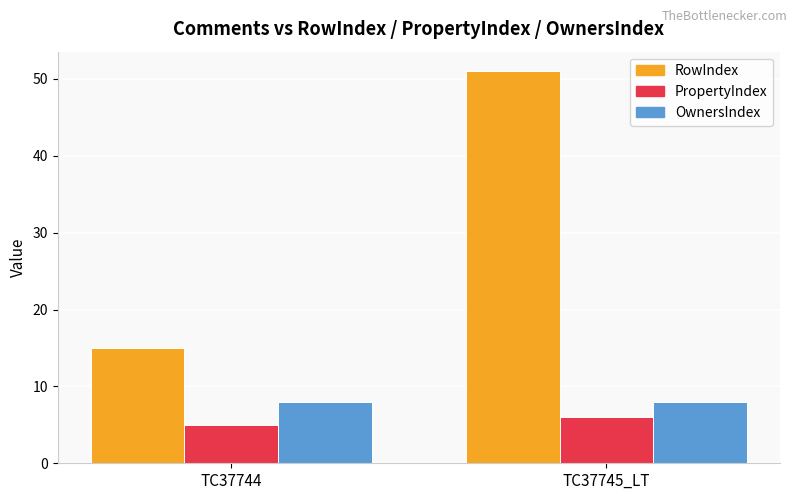

Rank the series by their maximum value, from lowest to highest.

PropertyIndex, OwnersIndex, RowIndex